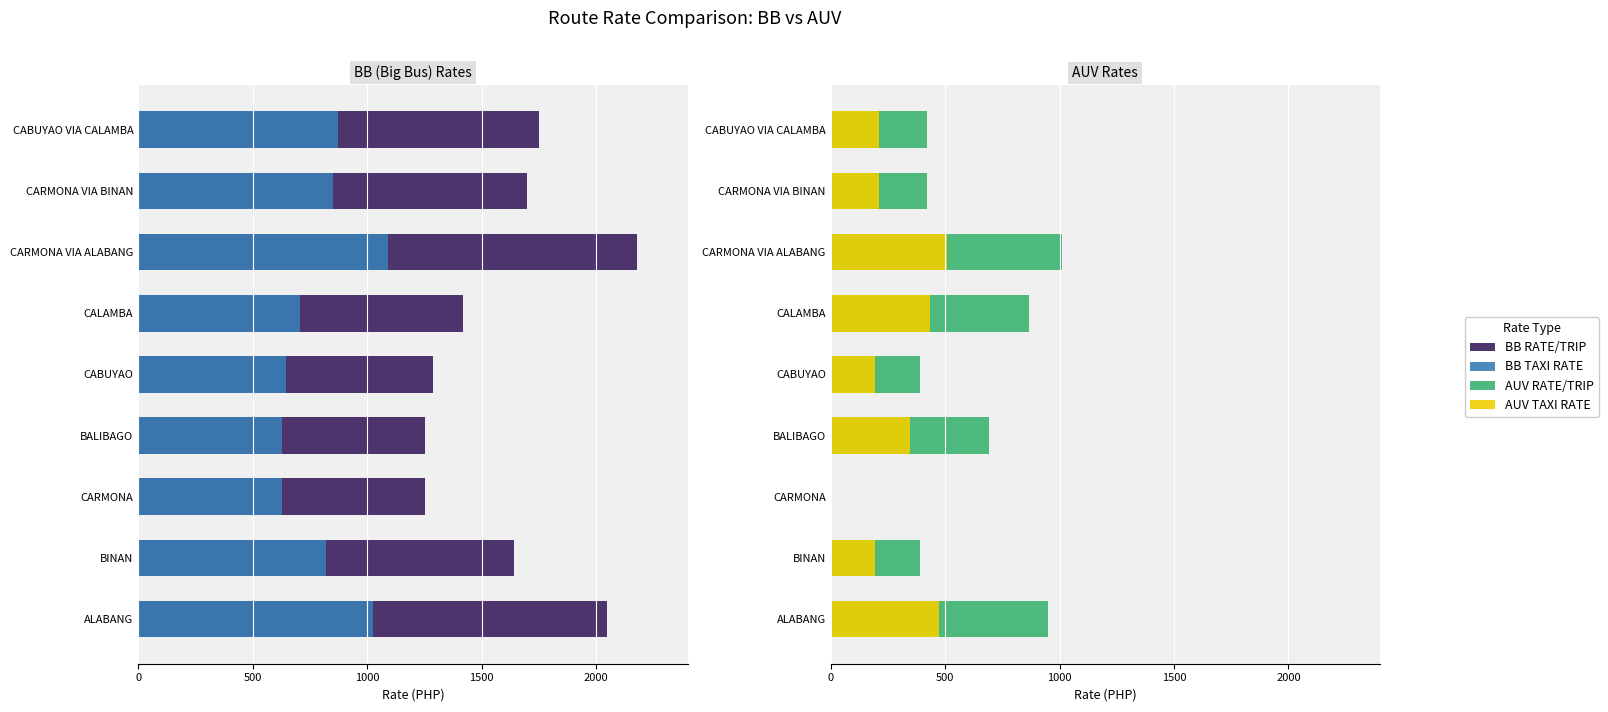

Which series has the largest range (max minus min)?

AUV RATE/TRIP